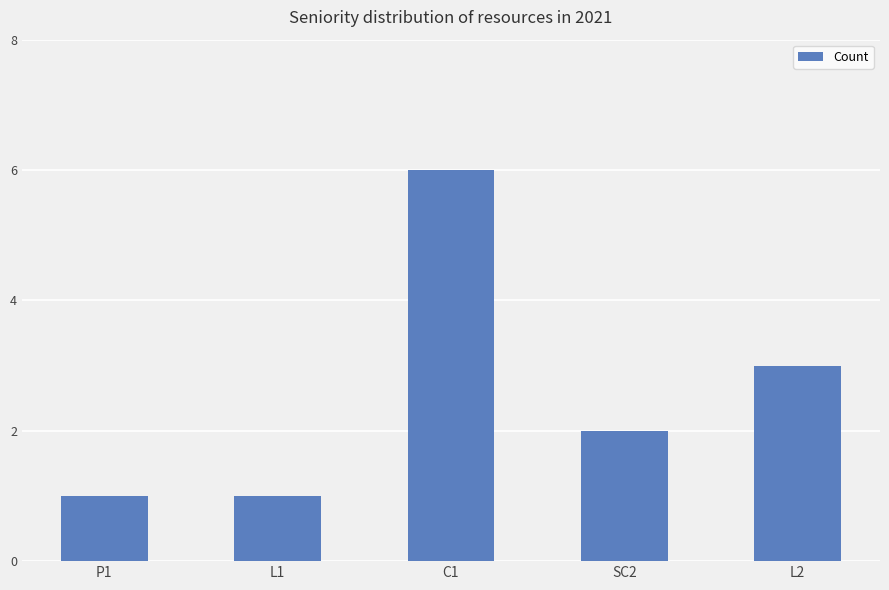

Is it true that the value at L2 is 3?

True